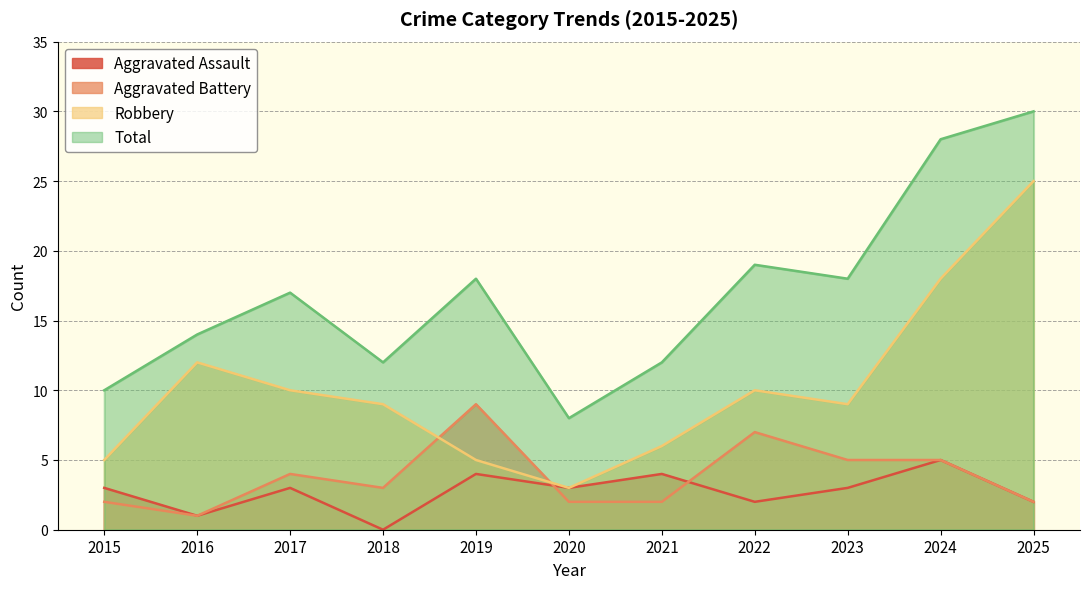

Reading right to left, extract all data points from this chart.

Aggravated Assault: 2	5	3	2	4	3	4	0	3	1	3
Aggravated Battery: 2	5	5	7	2	2	9	3	4	1	2
Robbery: 25	18	9	10	6	3	5	9	10	12	5
Total: 30	28	18	19	12	8	18	12	17	14	10